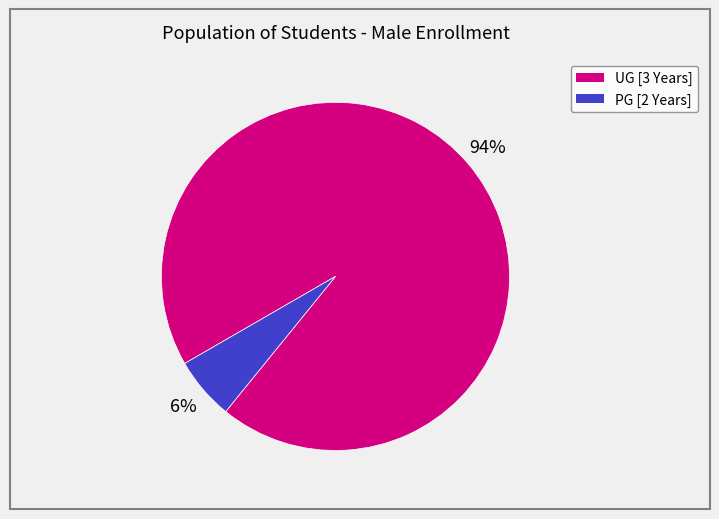

Is there any slice that represents more than half of the pie?

Yes